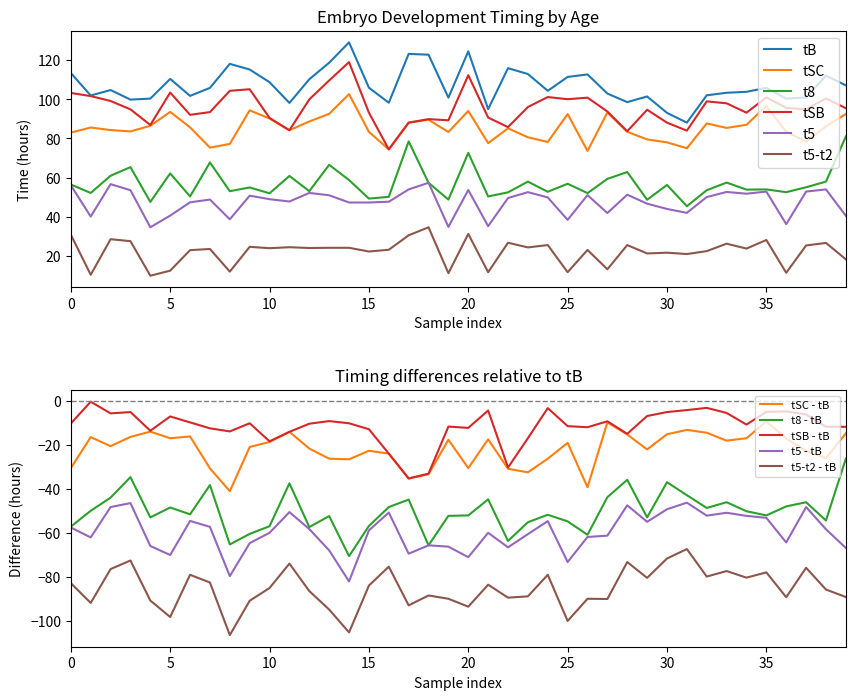

Is this an area chart (filled region under the line)?

No